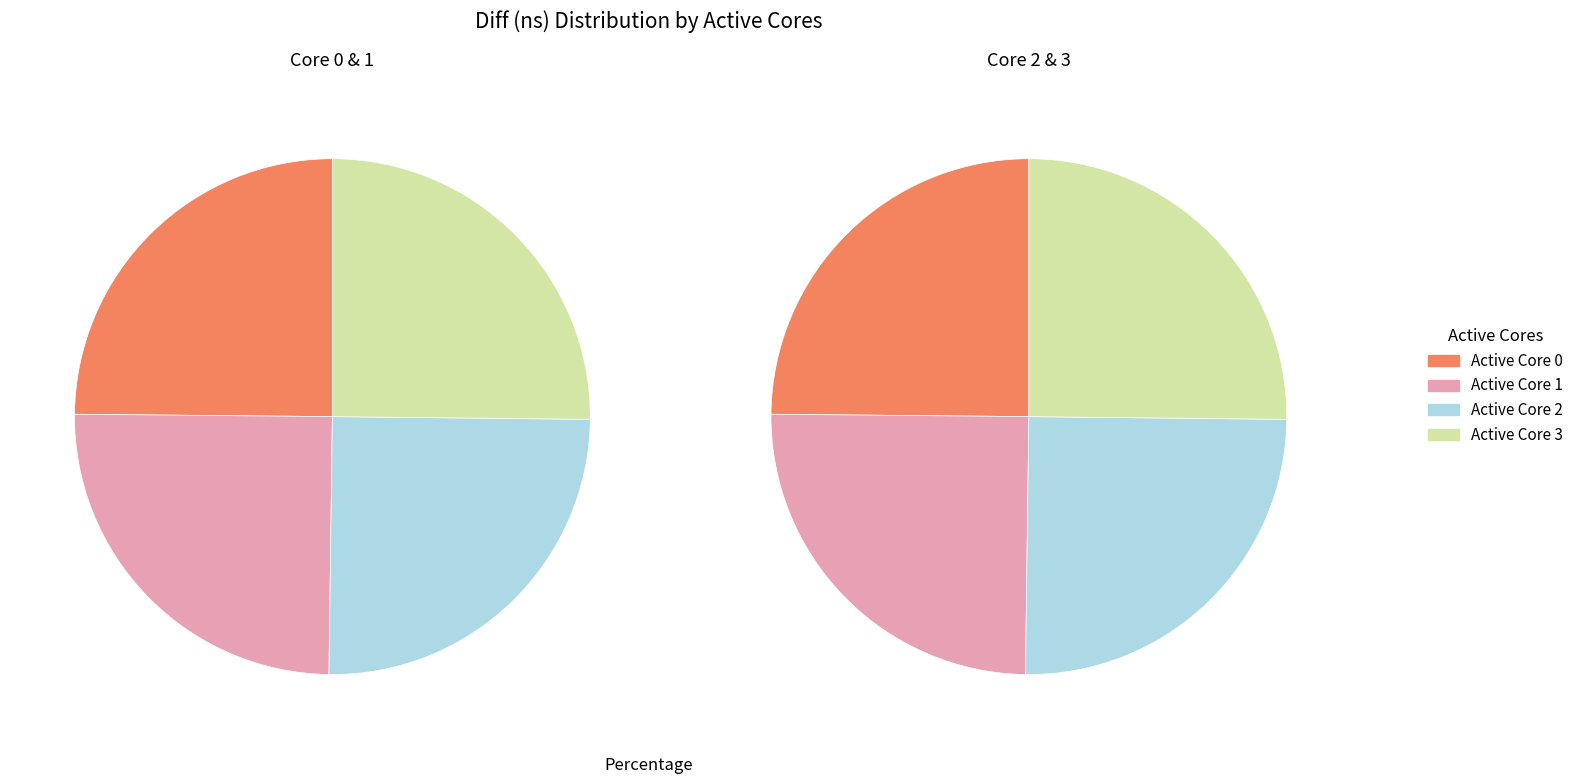

To the nearest percent, what percentage of the pie is 2?

25%